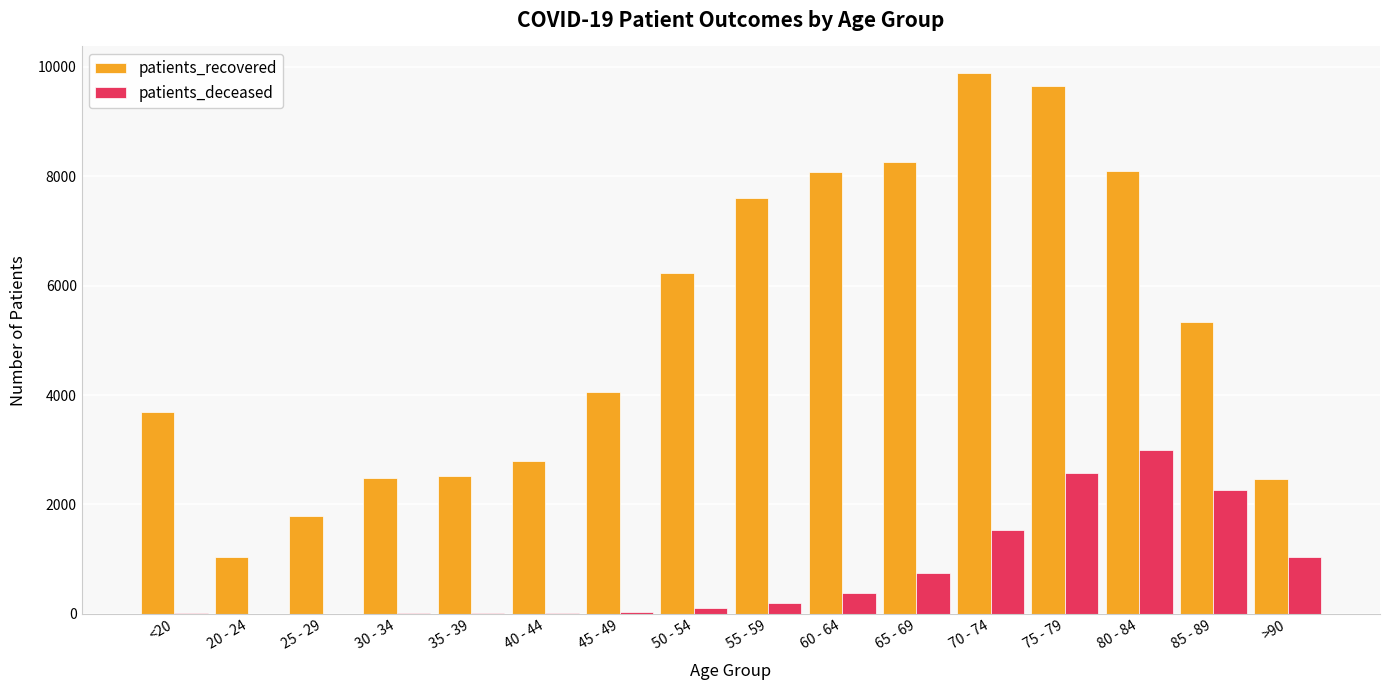

What is the sum of all patients_recovered values?

83953